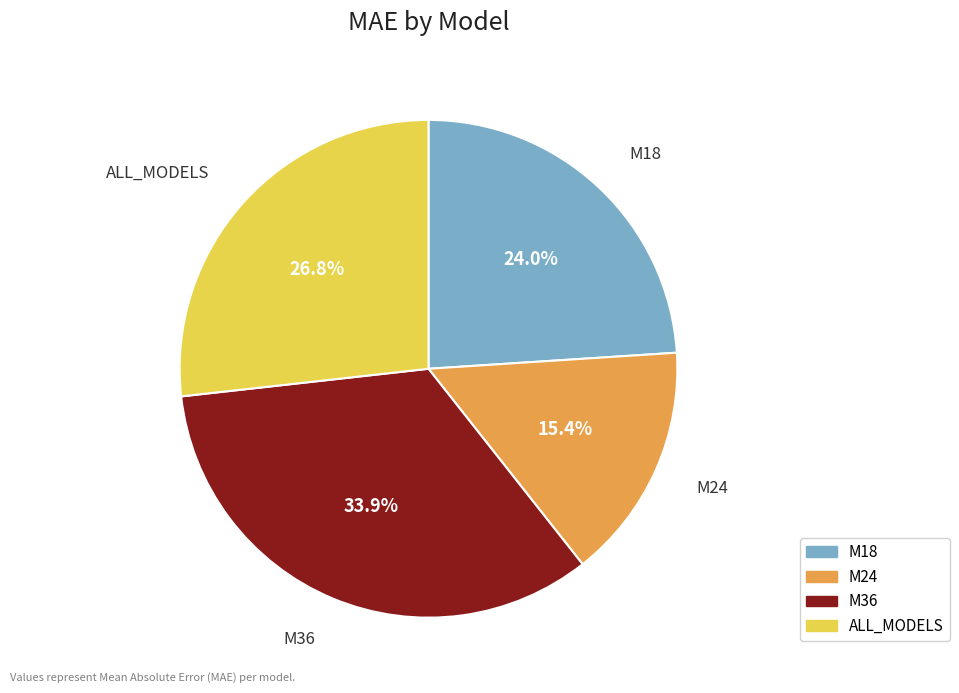

Is the sum of M24 and M18 greater than half?

No